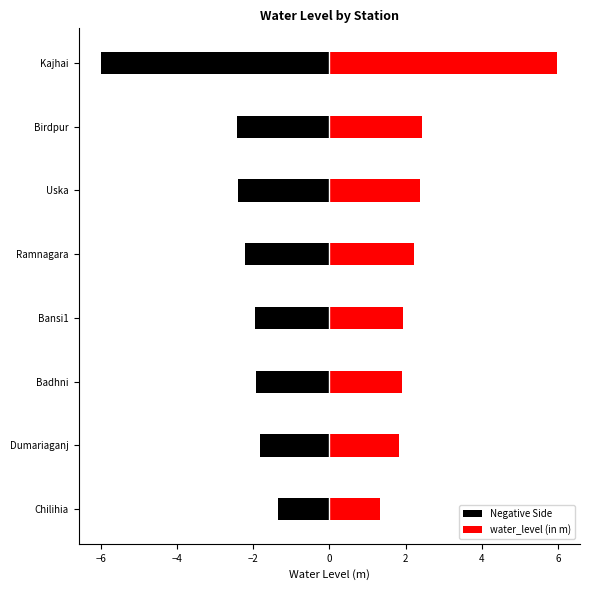

What is the value of the Negative Side bar at the 1st from the left?

-1.3